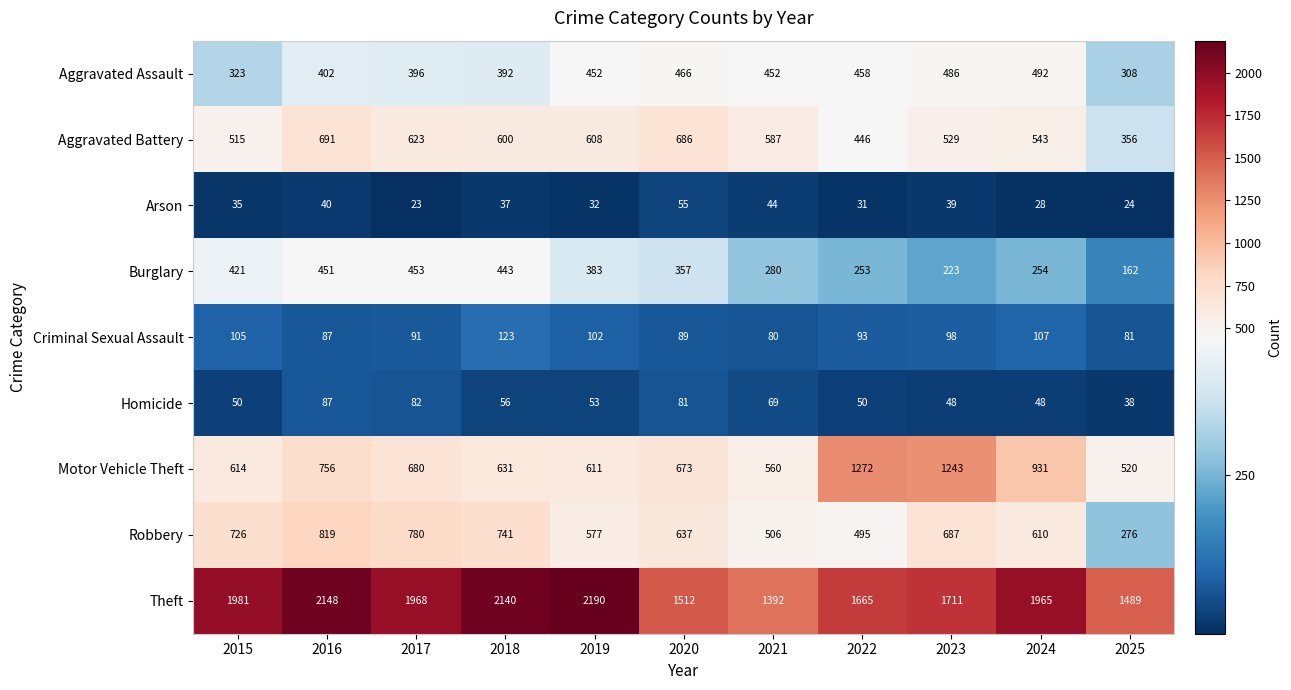

Which series has the largest range (max minus min)?

Theft